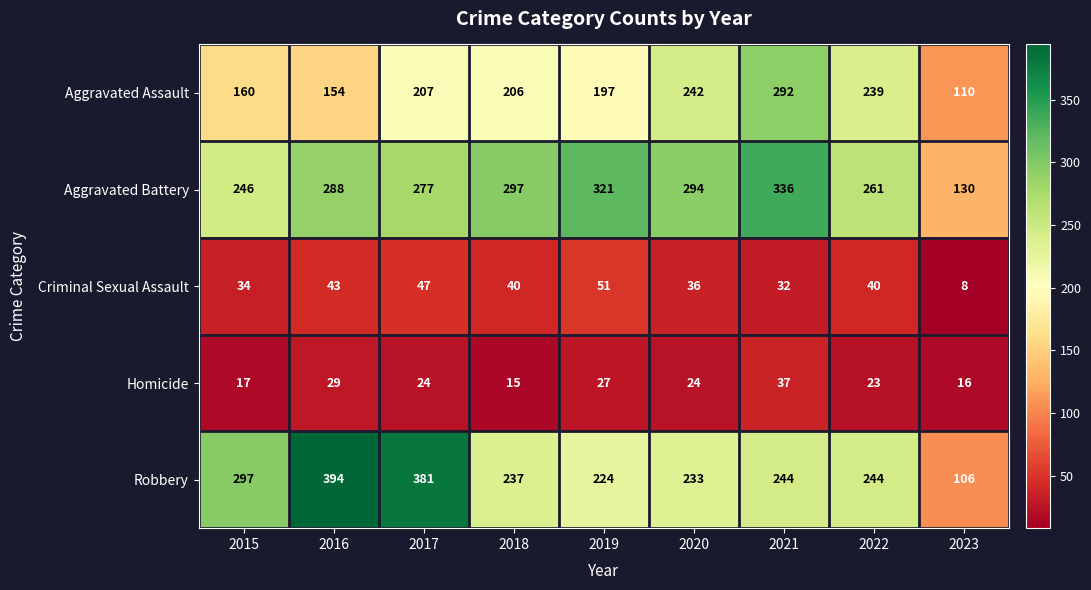

What is the sum of the Criminal Sexual Assault values at 2016 and 2018?

83